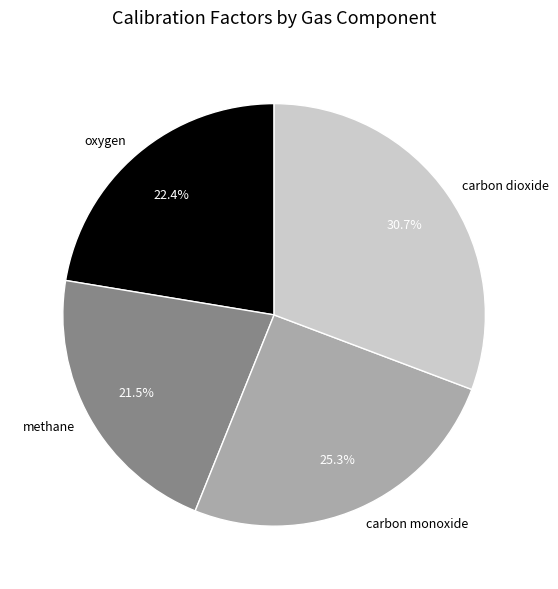

Do methane and carbon monoxide together represent more than half of the pie?

No